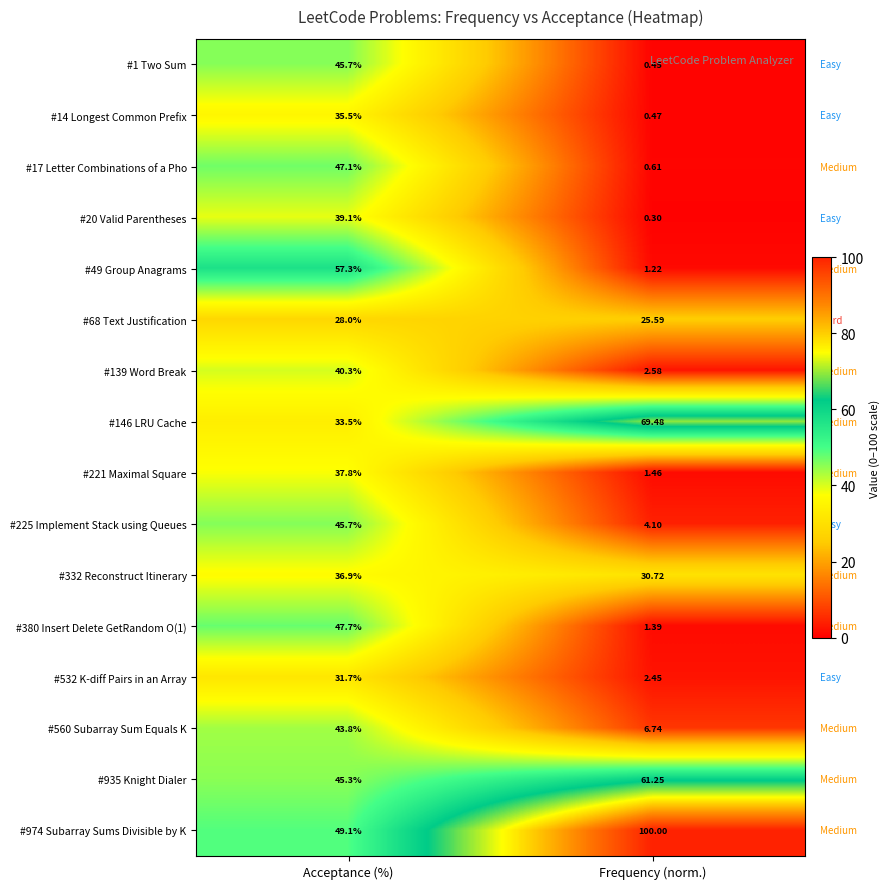

At how many categories does at least one series exceed 30?

2